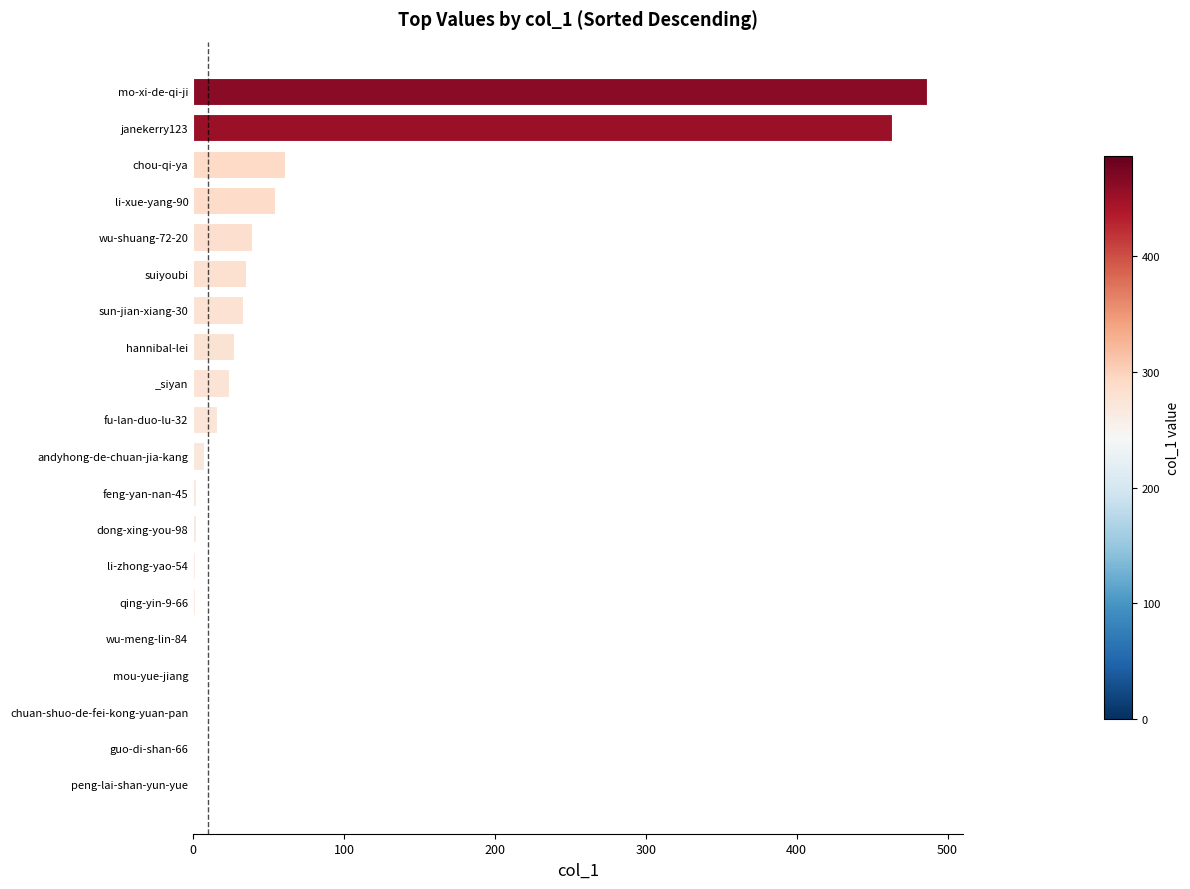

What is the ratio of the value at li-xue-yang-90 to the value at hannibal-lei?

2.0